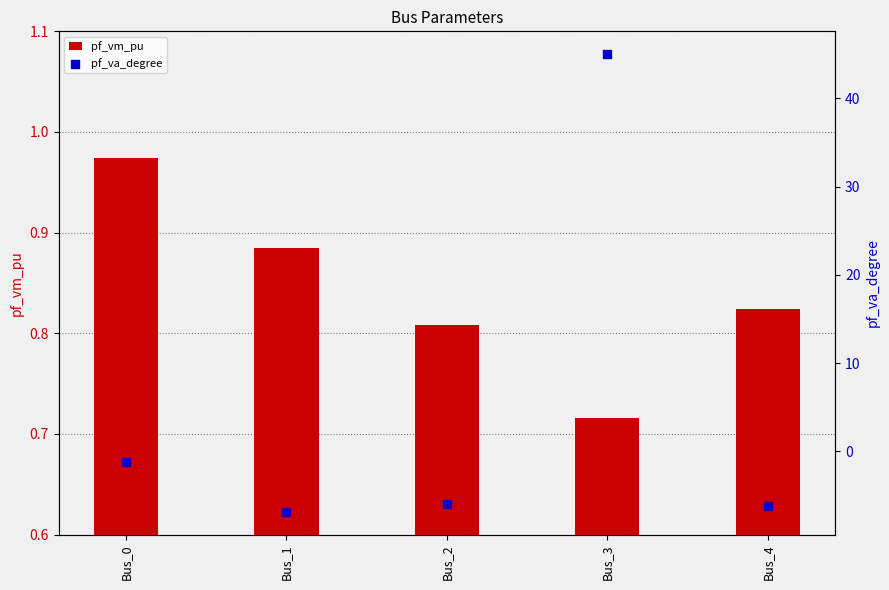

Which series reaches the minimum Y coordinate?

pf_va_degree